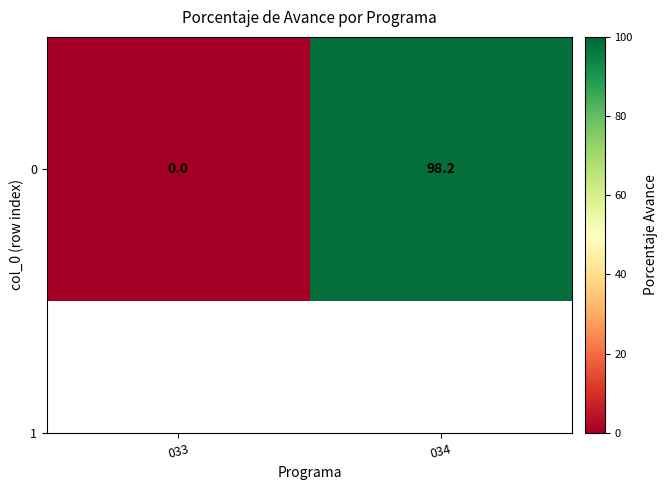

What is the difference between the values at 034 and 033?

98.2